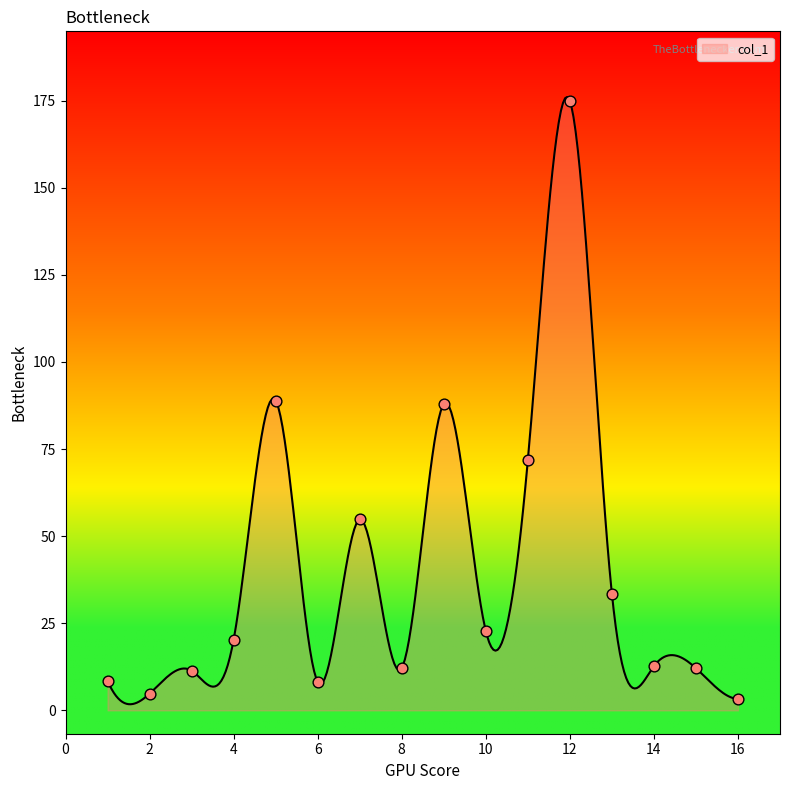

What is the change in value from 5 to 11?

-17.1